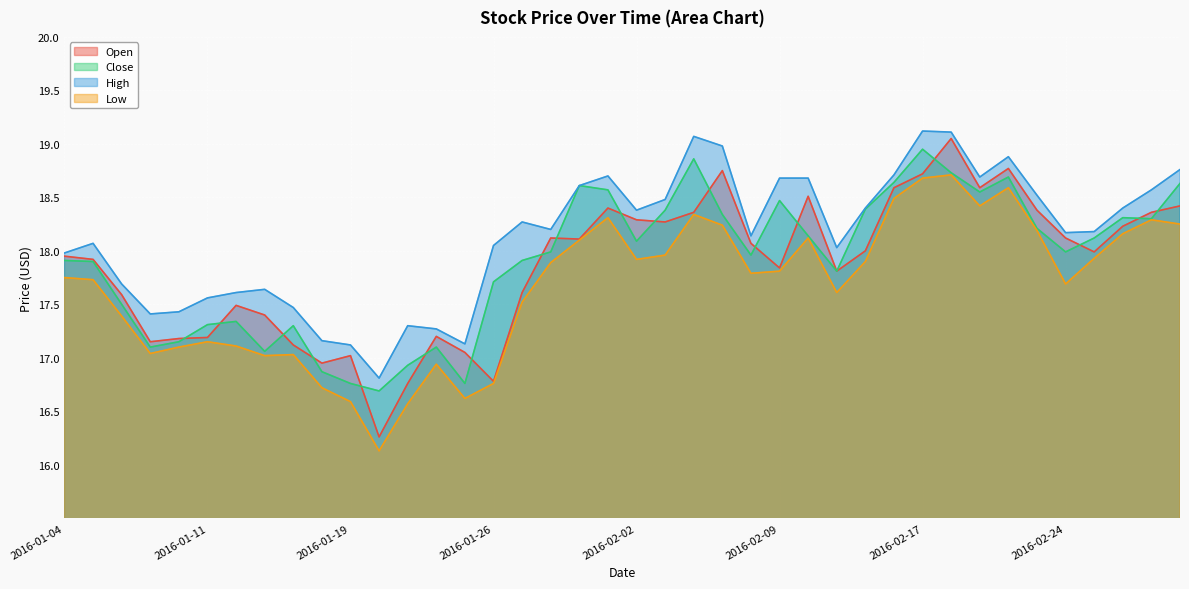

True or false: Low has more than 0 points higher than both neighbors.

True